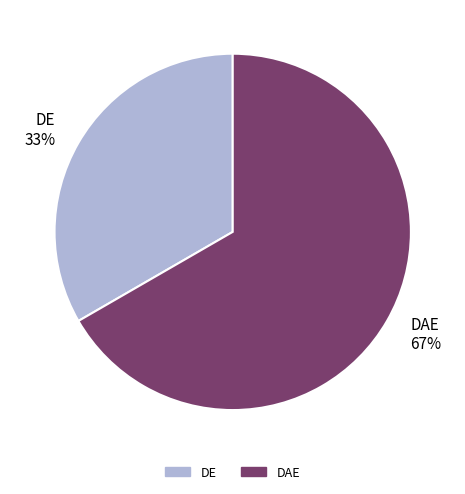

The DAE slice represents 79% of the pie. True or false?

False